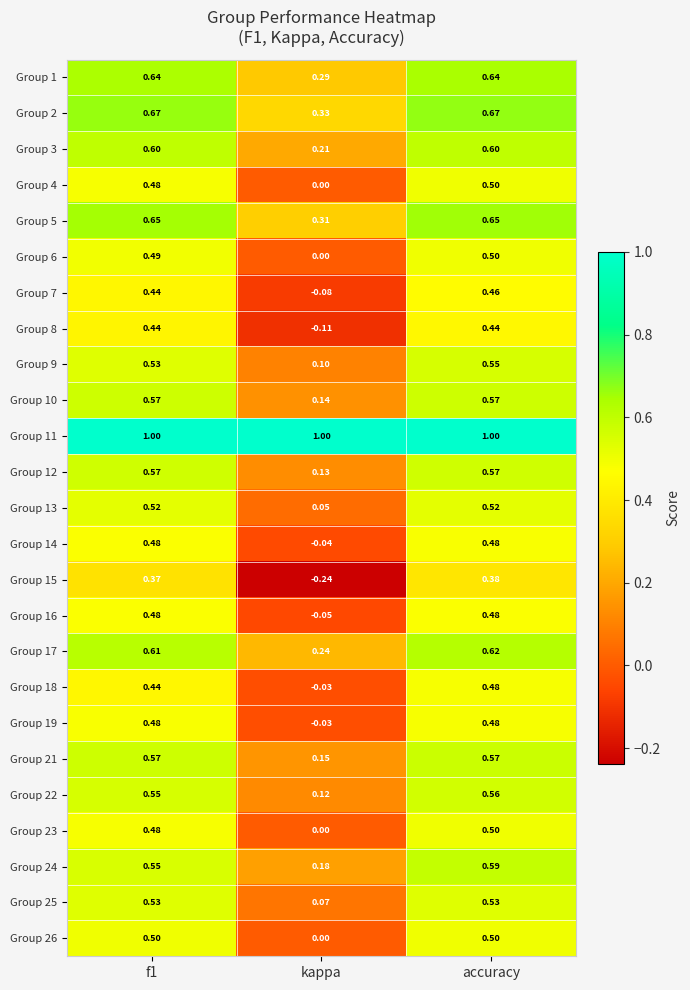

Where is Group 15 nearest to the value 0?

kappa